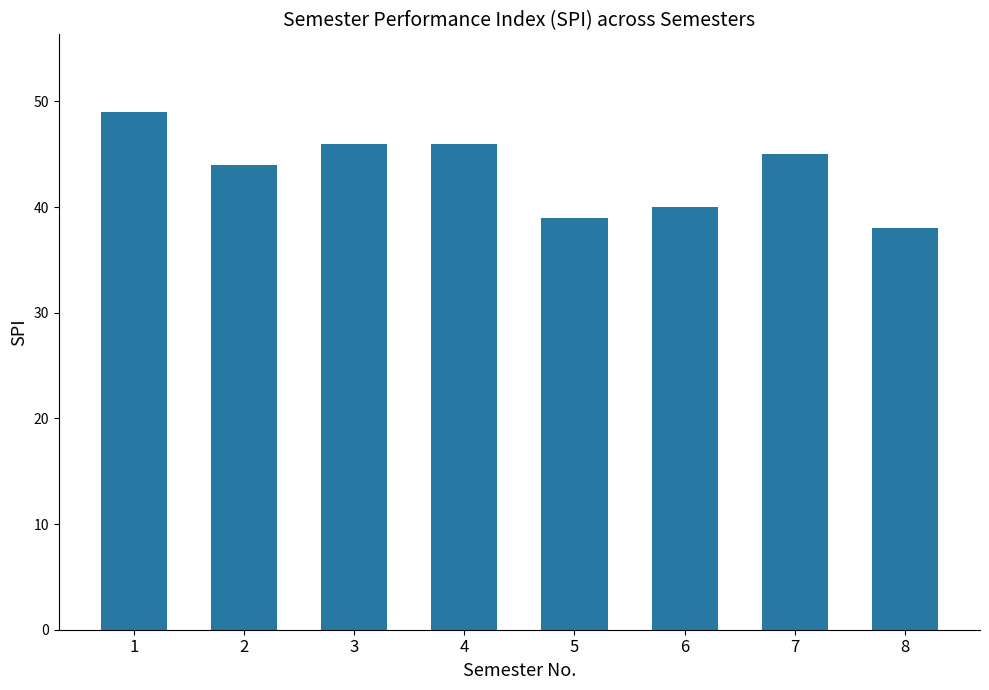

Between 8 and 6, which is larger?

6